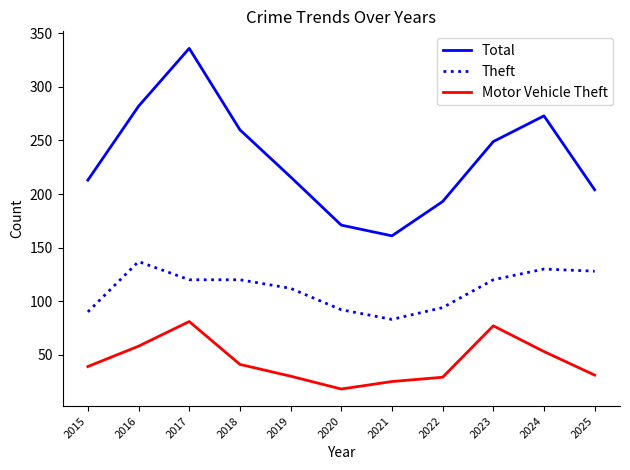

True or false: Theft and Total cross at least once.

False